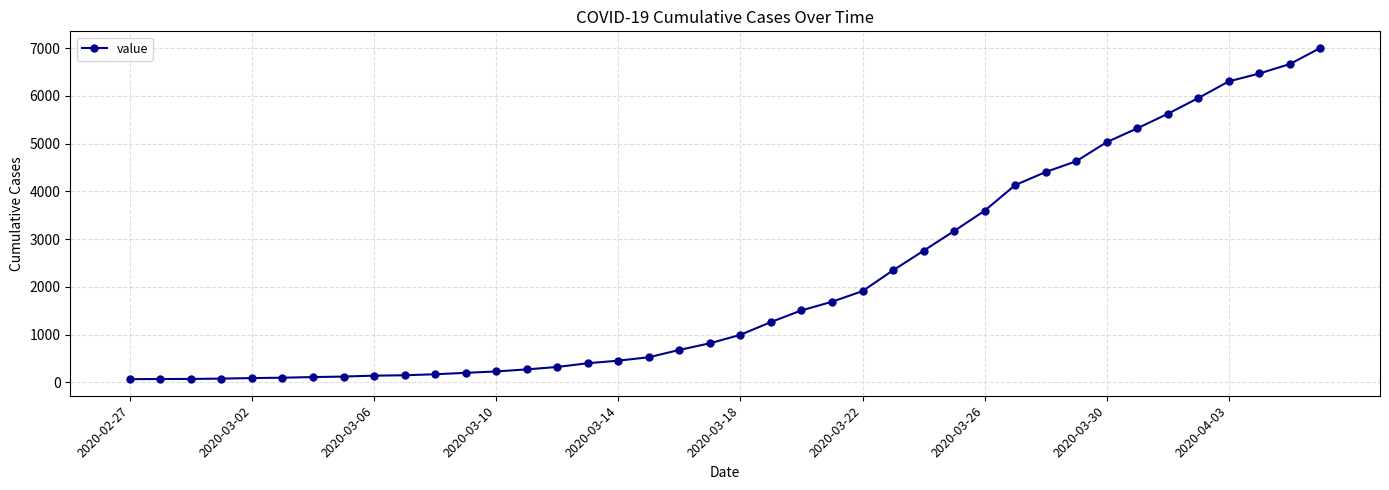

What is the greatest value displayed?

7004